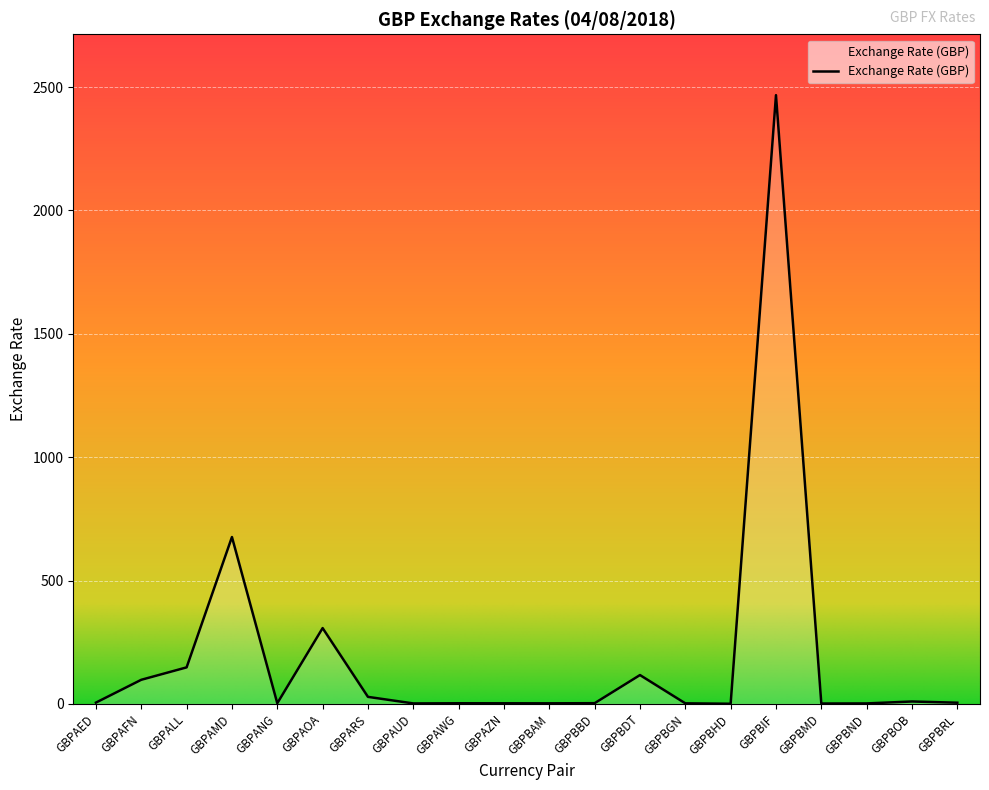

True or false: the data shows 9.7 at GBPBOB.

True